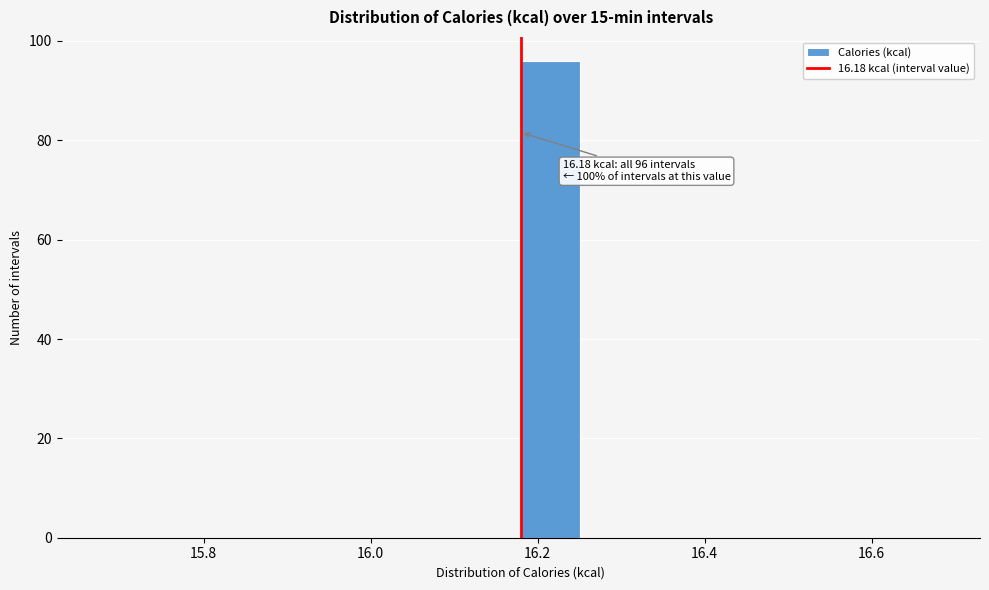

Around what value on the x-axis is the tallest bar? Give the approximate position of its centre, as read against the axis.

16.22